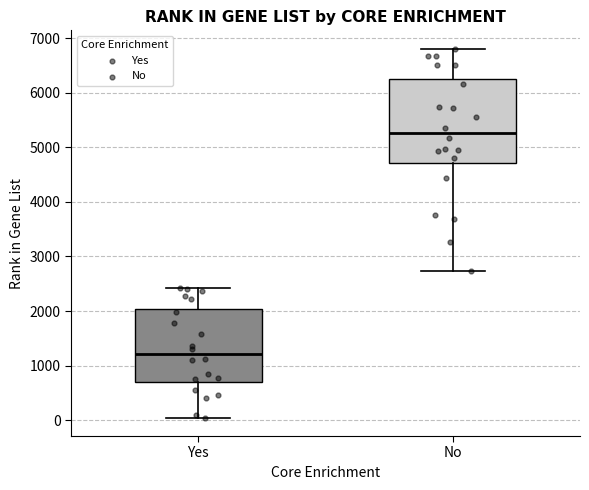

Which box's median line is the highest?

No